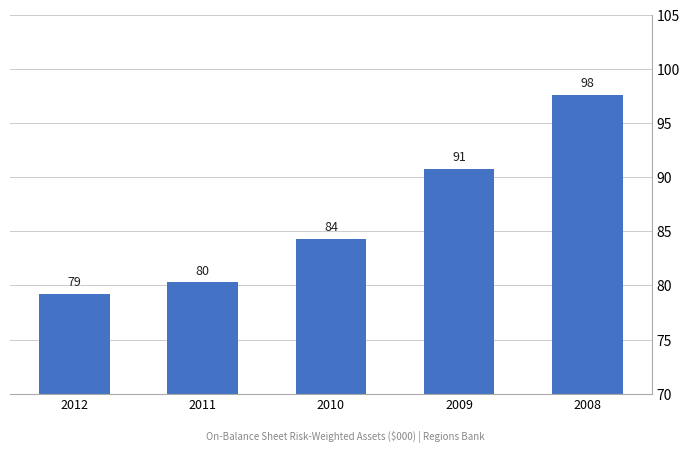

Does the chart contain any negative values?

No